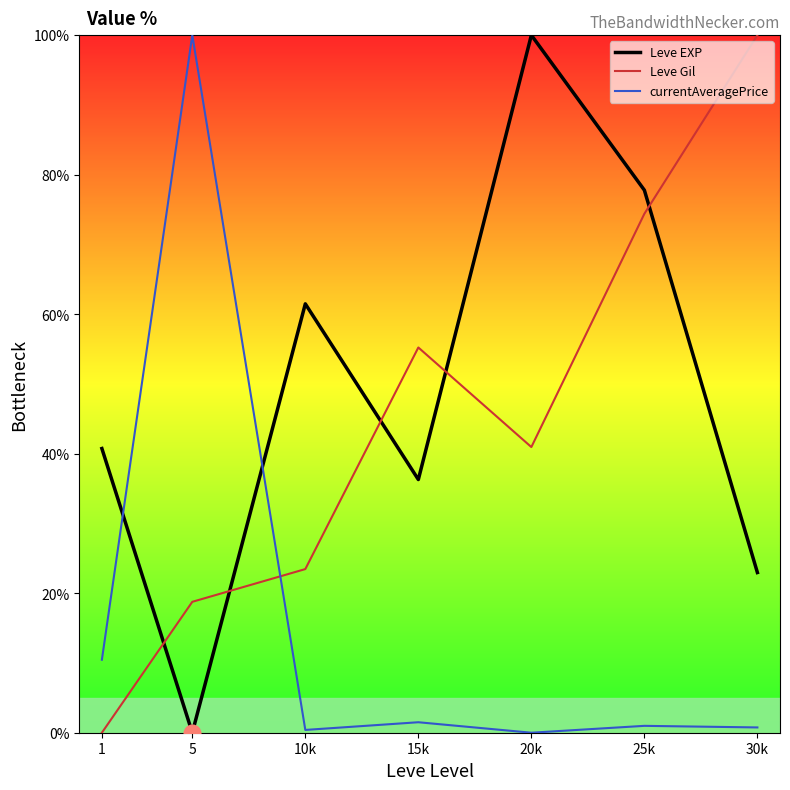

The Leve Gil series shows 18.8 at 5. True or false?

True